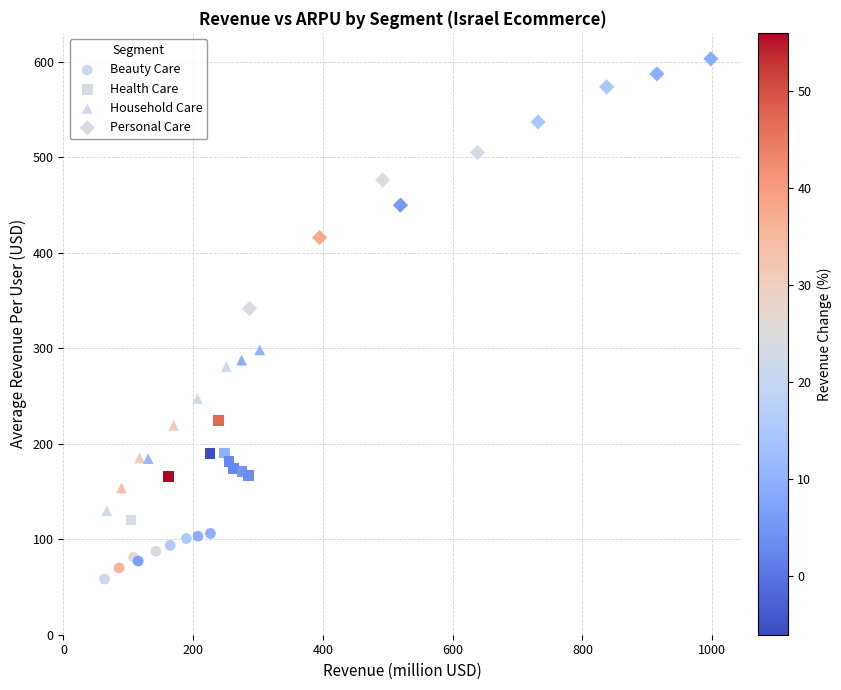

Which series reaches the maximum Y coordinate?

Personal Care